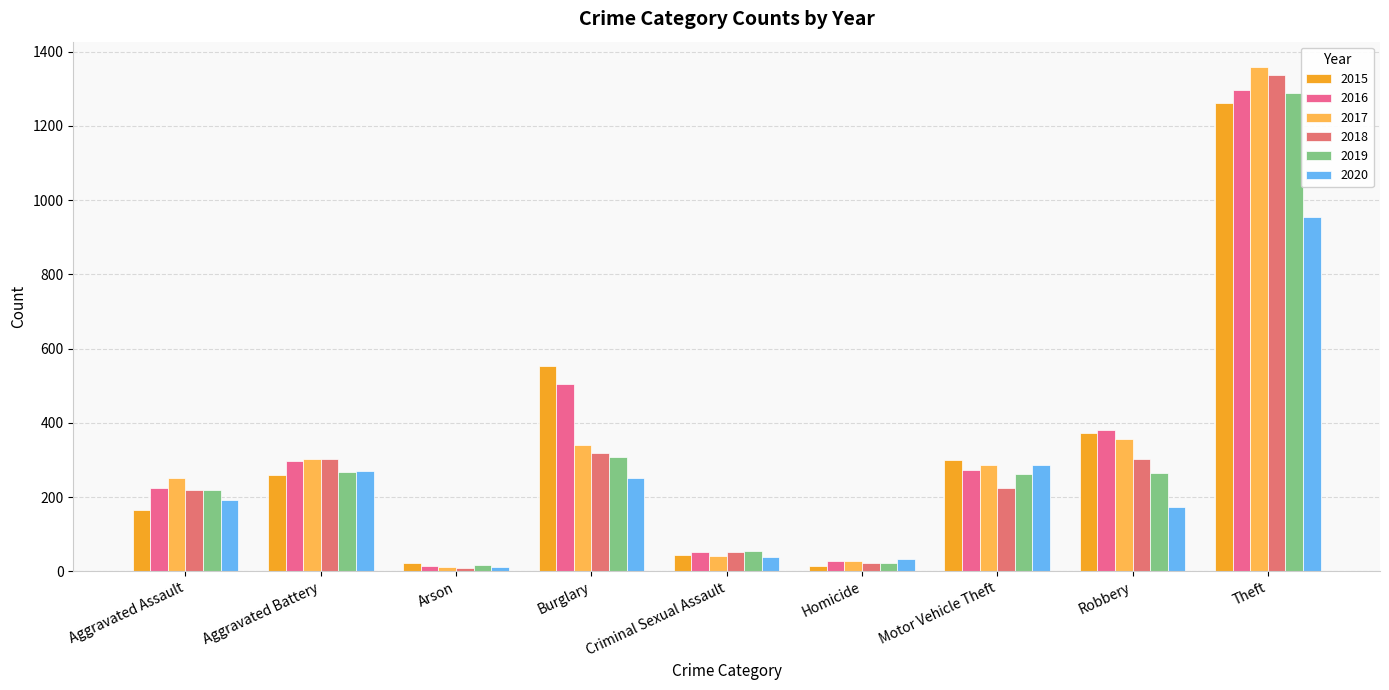

At which label does 2020 reach its peak?

Theft